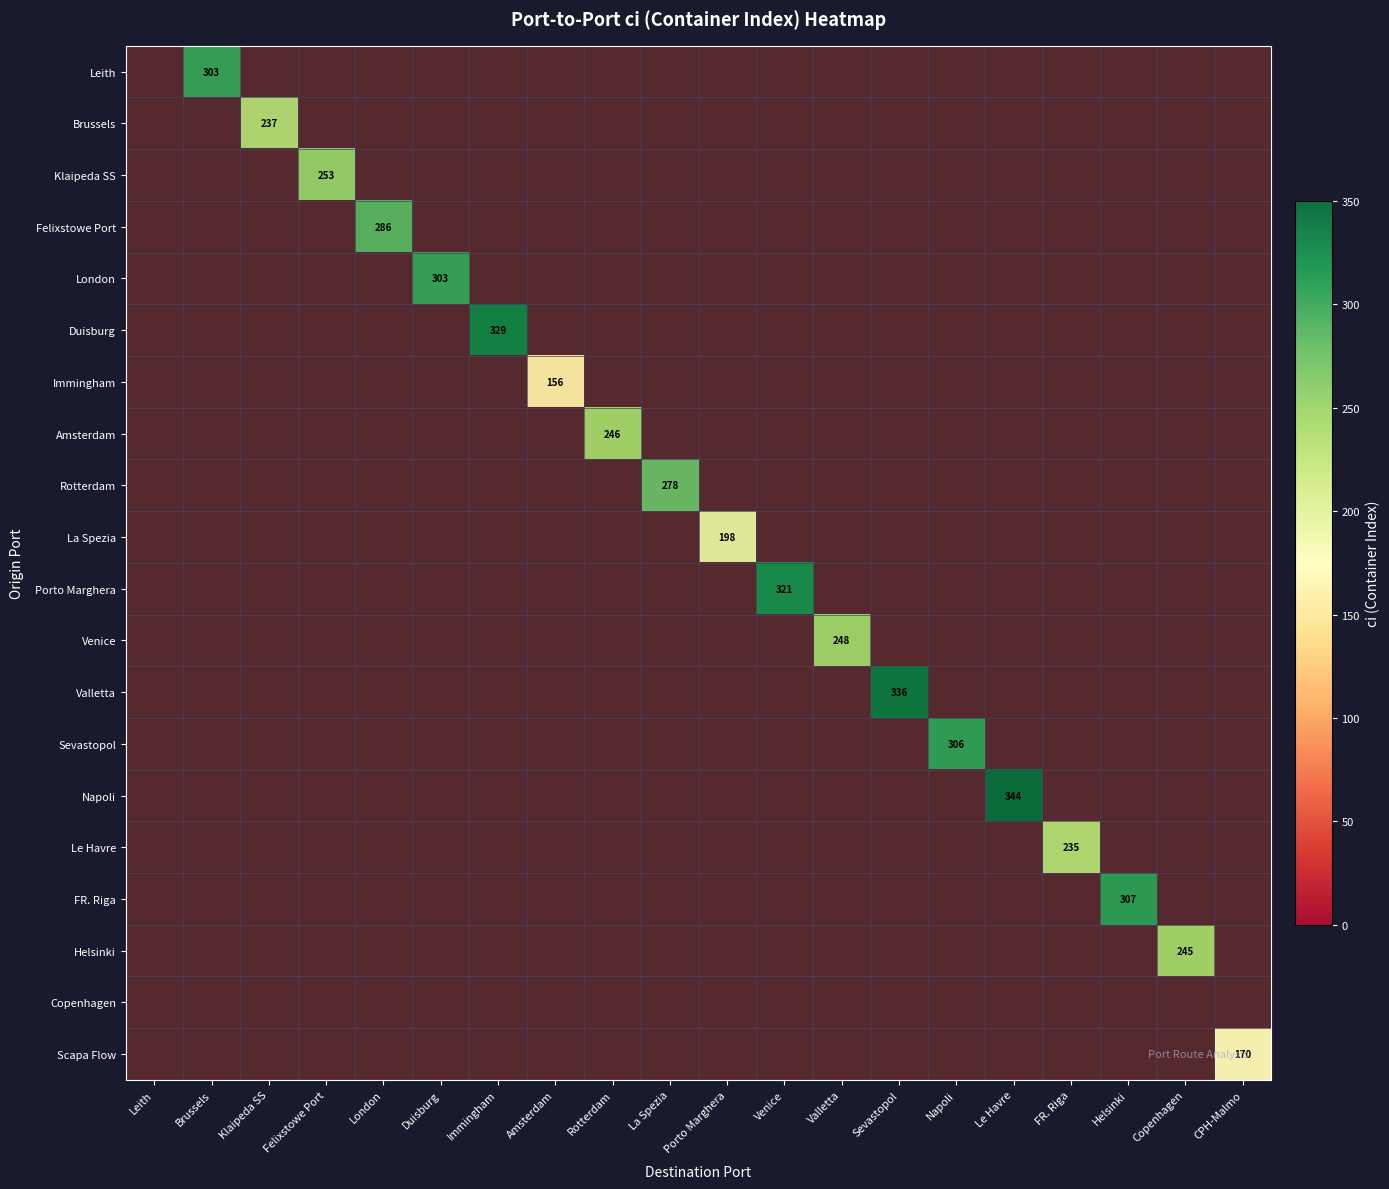

Between Felixstowe Port and Napoli, which is larger?

Felixstowe Port